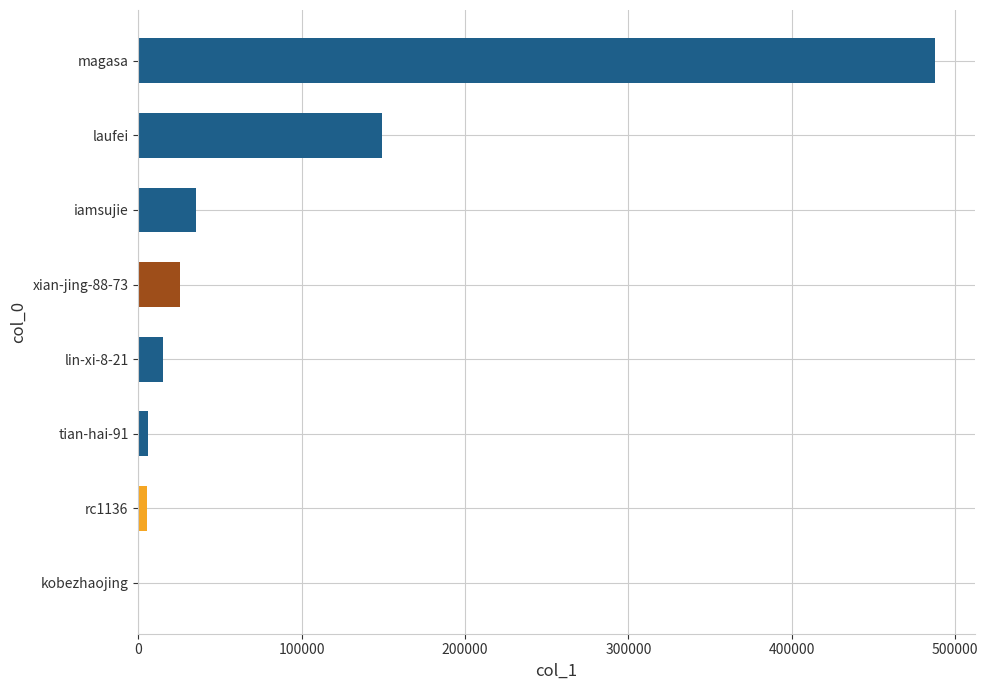

Which label corresponds to the largest value in the chart?

magasa